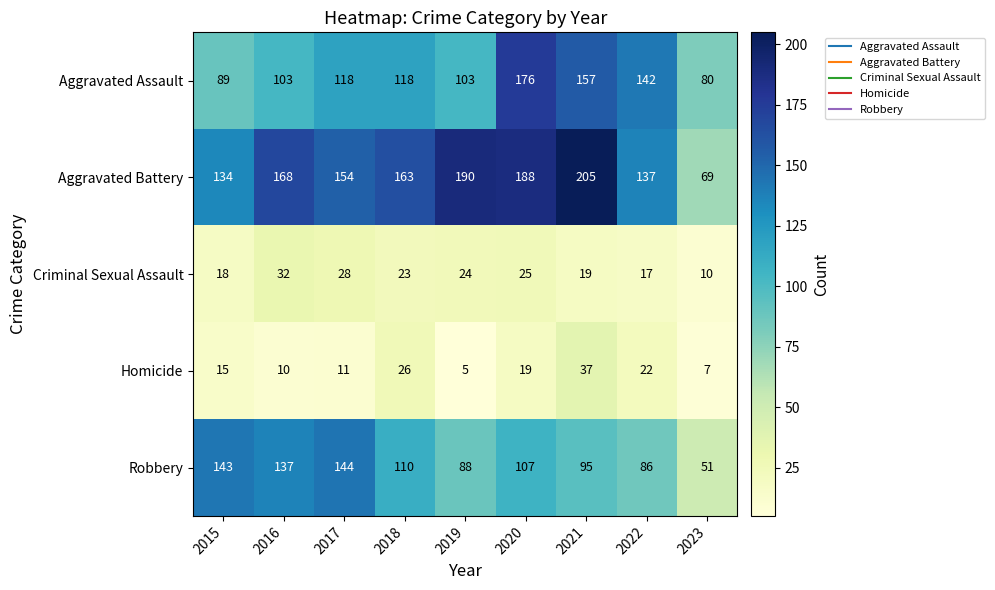

The Homicide series shows 26 at 2018. True or false?

True